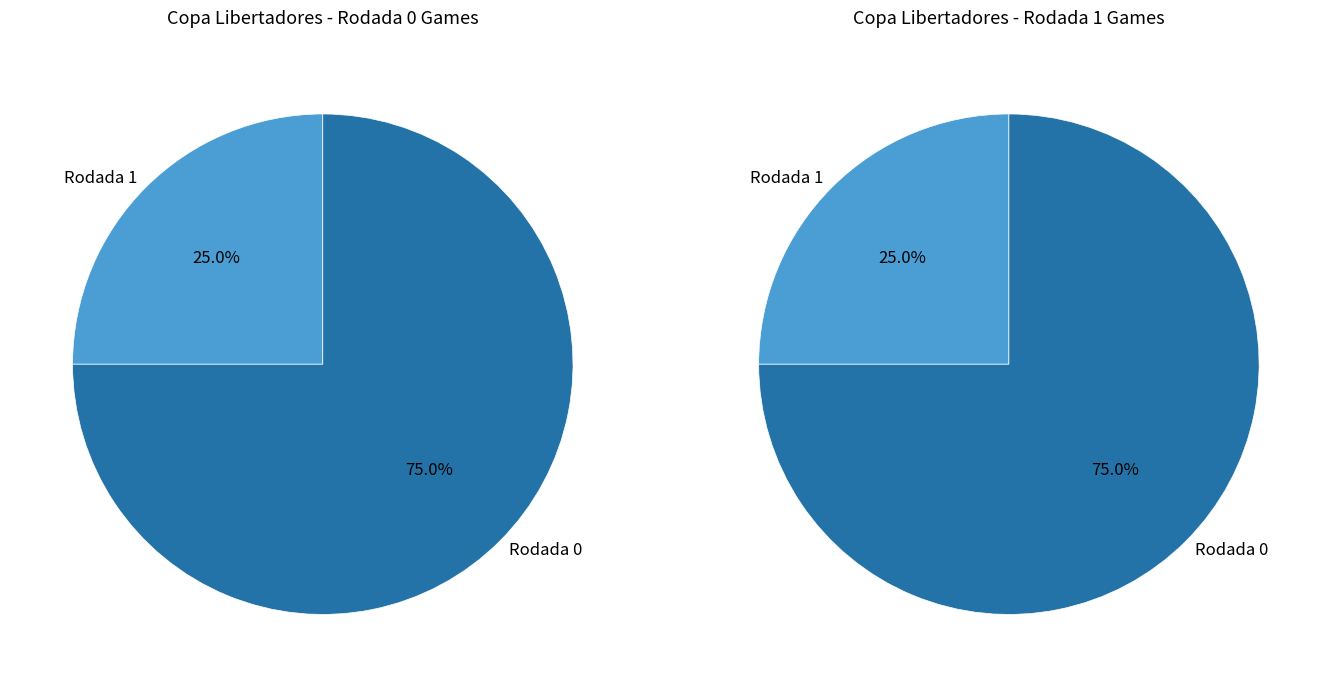

Is the sum of Rodada 1 and Rodada 0 greater than half?

Yes